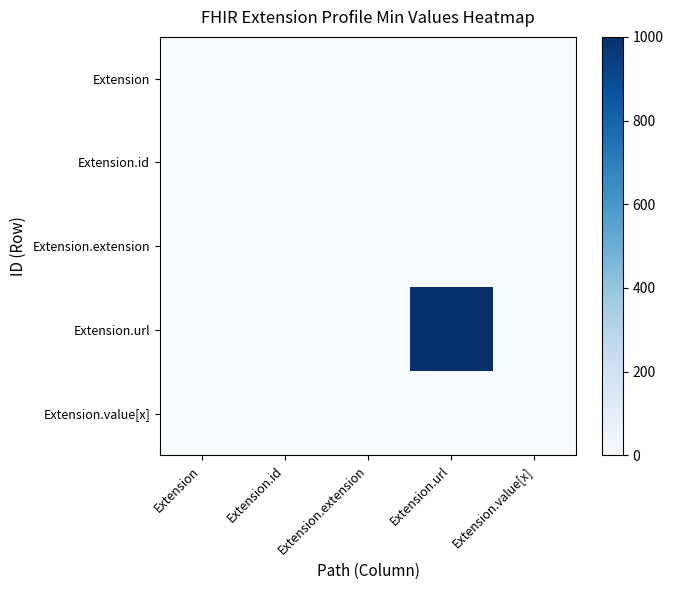

At Extension.value[x], list the series in order from smallest to largest.

Extension, Extension.id, Extension.extension, Extension.url, Extension.value[x]